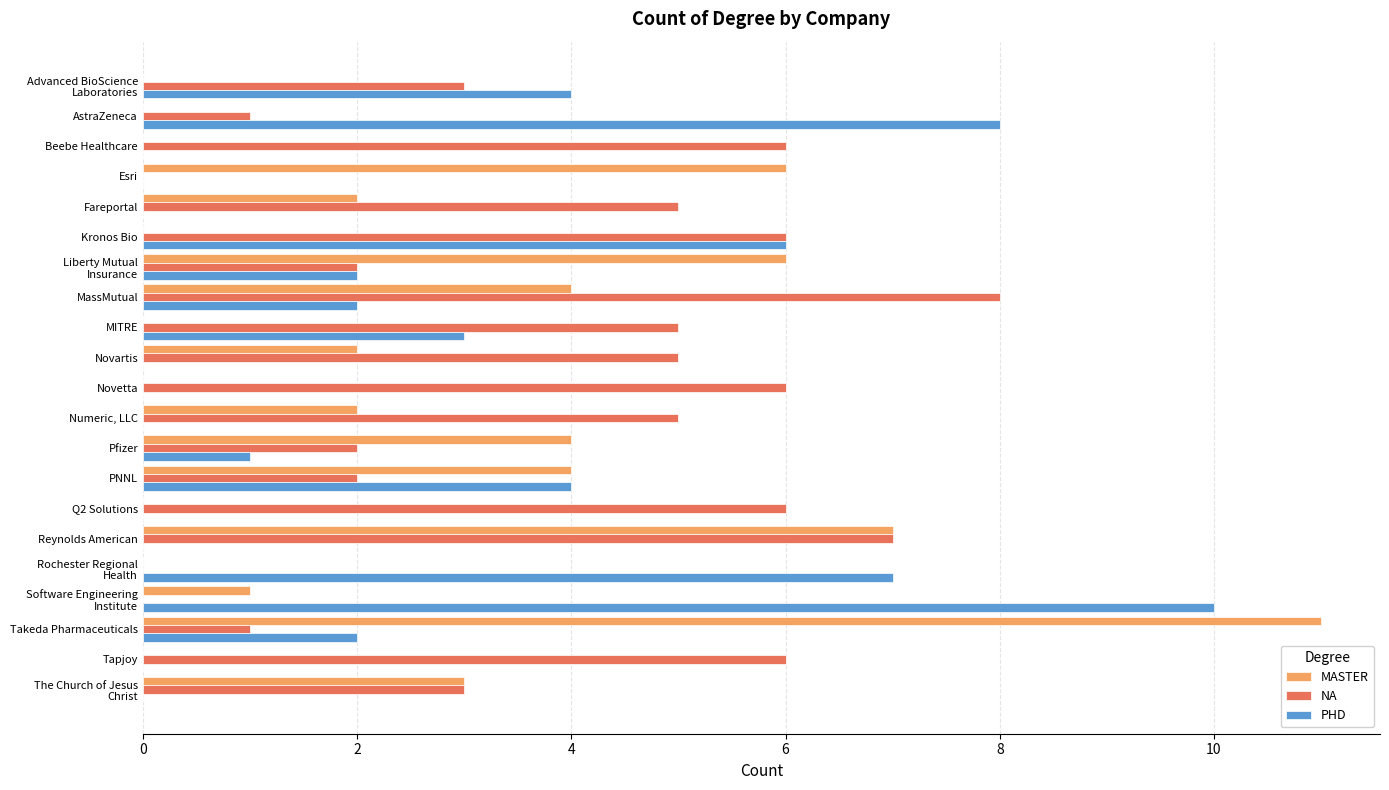

How many data points does each series have?

21